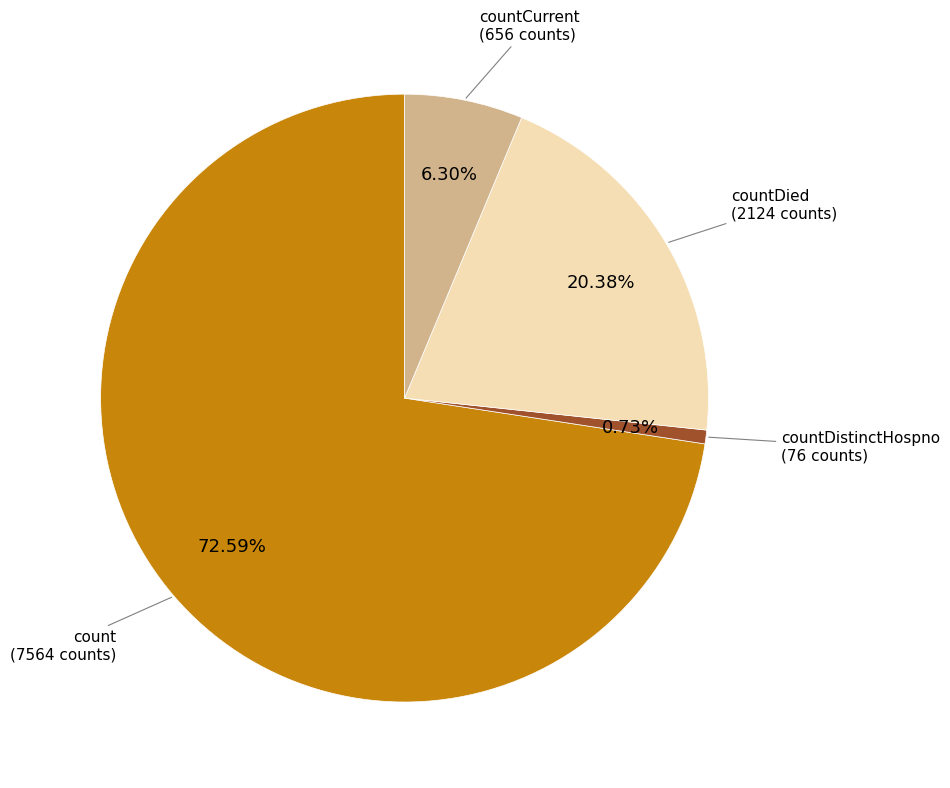

Is there any slice that represents more than half of the pie?

Yes